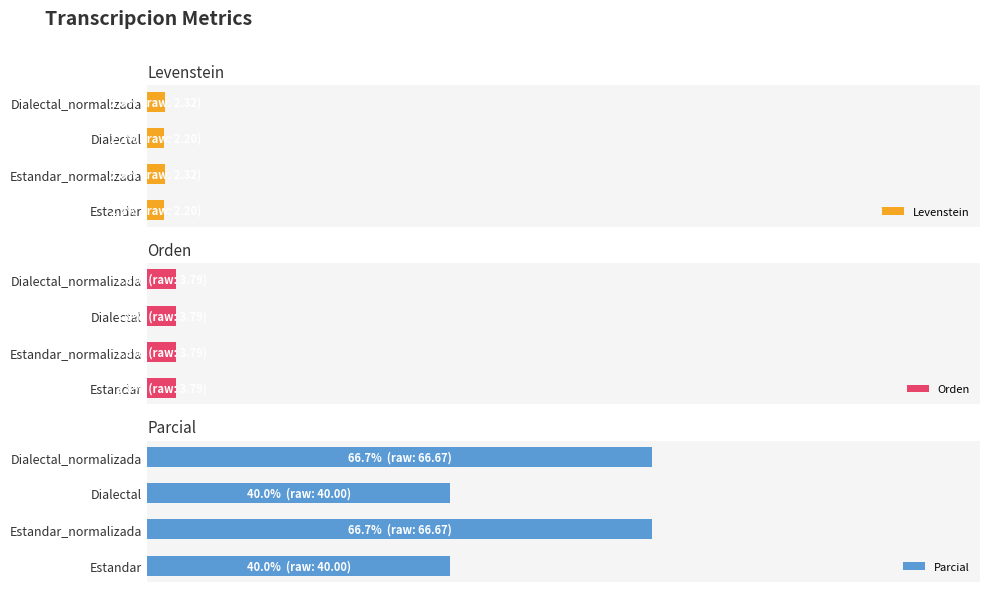

Count the number of categories in the chart.

4